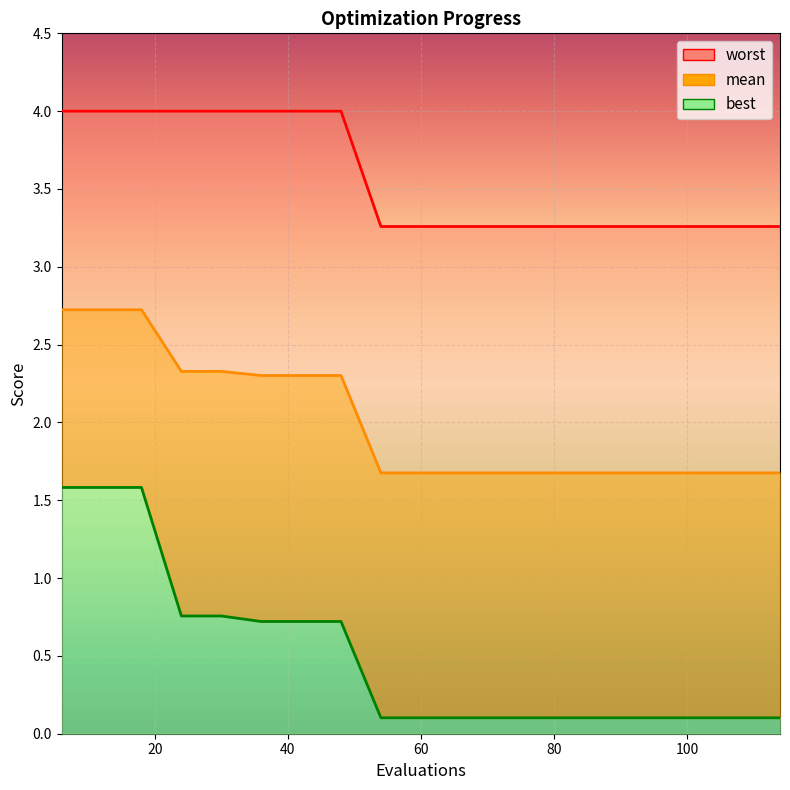

Which label corresponds to the largest value in the chart?

6